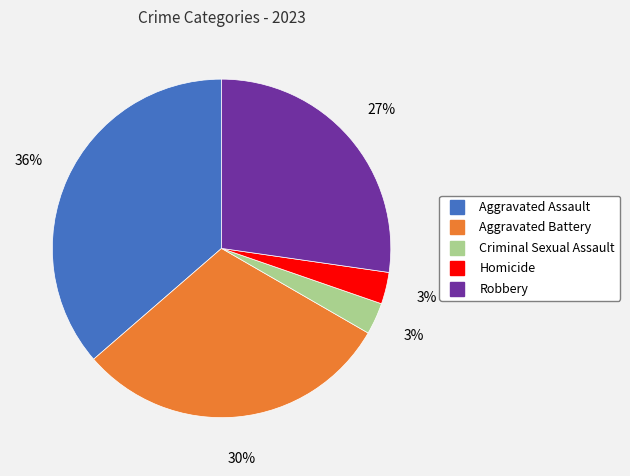

Which category has the biggest portion of the pie?

Aggravated Assault